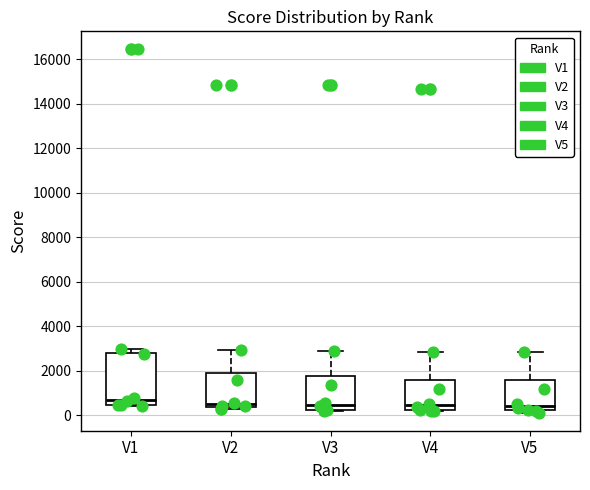

Reading left to right, read every box against the y-axis: the position of its median line, the range the box covers, and the ends of its whiskers. The values are not printed on the chart, so give them approximately, as read against the axis.

V1: median 800, box 400 to 2800, whiskers 400 (just below the box's lower edge) to 3000
V2: median 400 (just above the box's lower edge), box 400 to 2000, whiskers 200 to 3000
V3: median 400, box 200 to 1800, whiskers 200 to 2800
V4: median 400, box 200 to 1600, whiskers 200 to 2800
V5: median 400, box 200 to 1600, whiskers 200 (just below the box's lower edge) to 2800